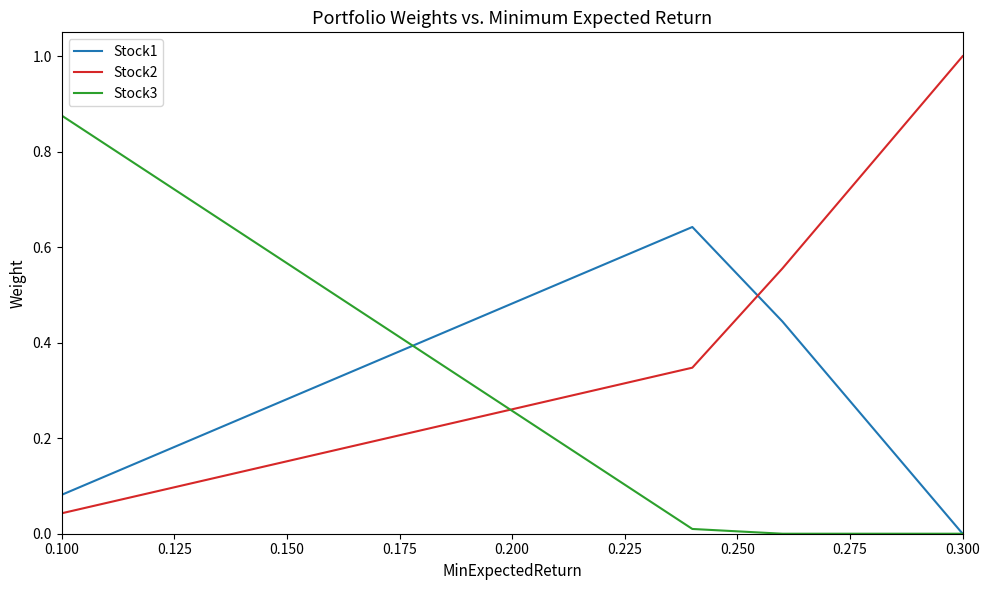

What is the greatest value displayed?

1.0